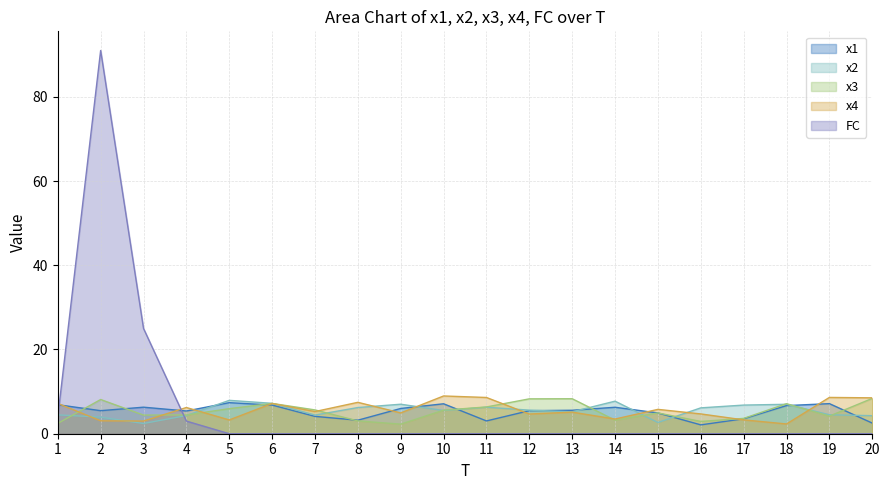

Which series has the widest spread of values?

FC